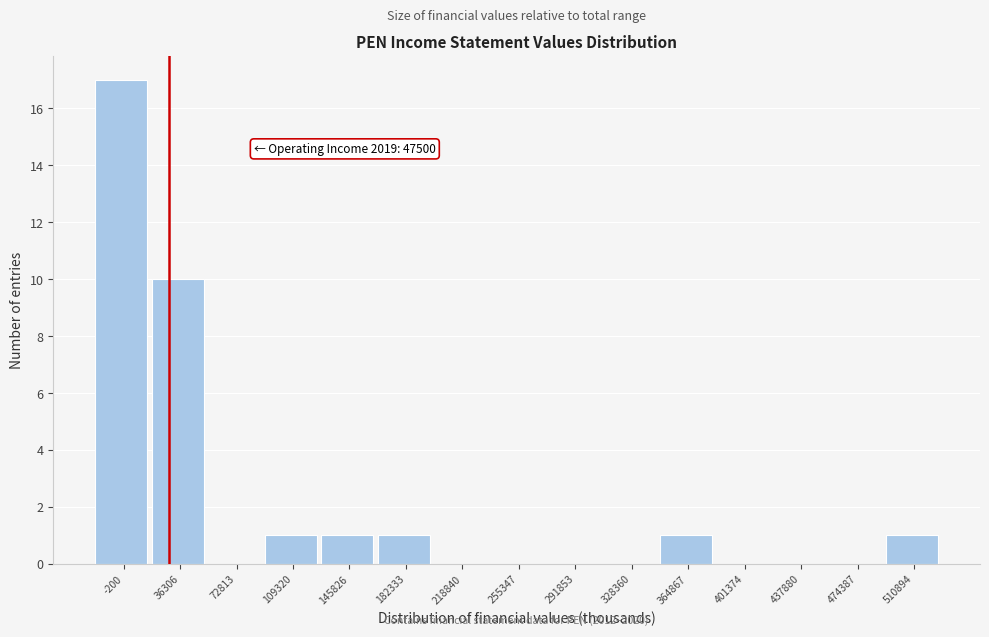

Reading right to left, what are all the values shown in this chart?

510894=1	474387=0	437880=0	401374=0	364867=1	328360=0	291853=0	255347=0	218840=0	182333=1	145826=1	109320=1	72813=0	36306=10	-200=17